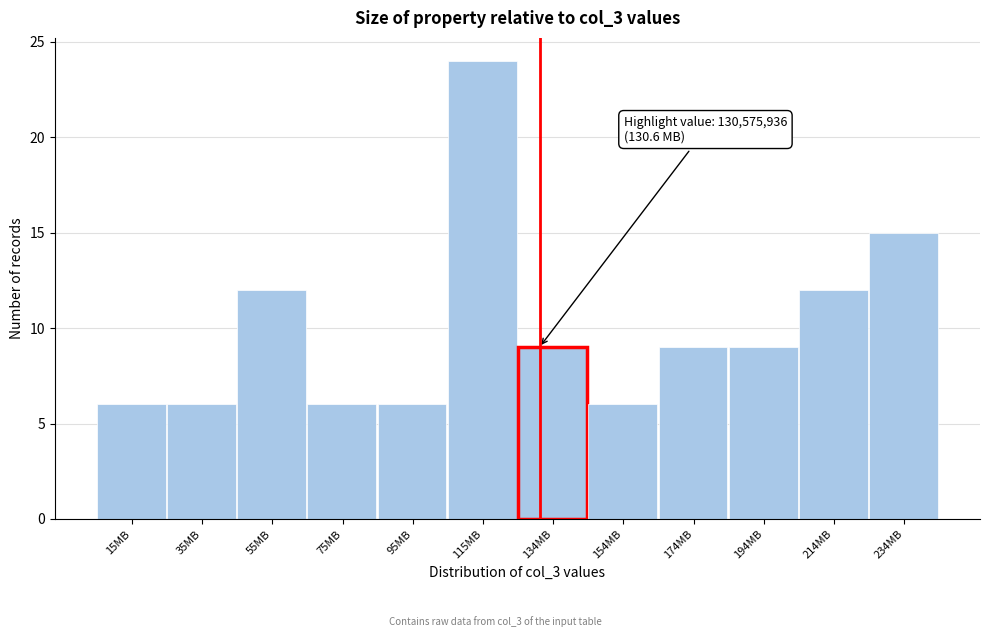

Over which range of the x-axis is the bar tallest?

104 to 124